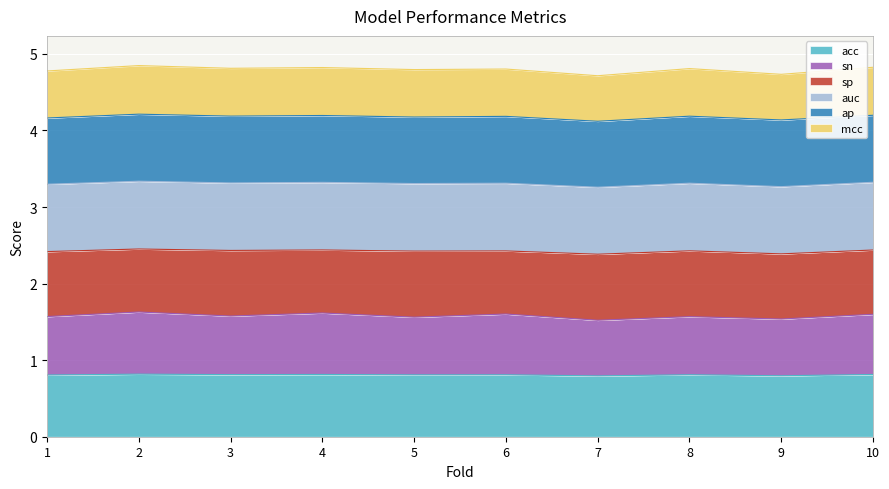

What is the lowest value of the acc series?

0.8